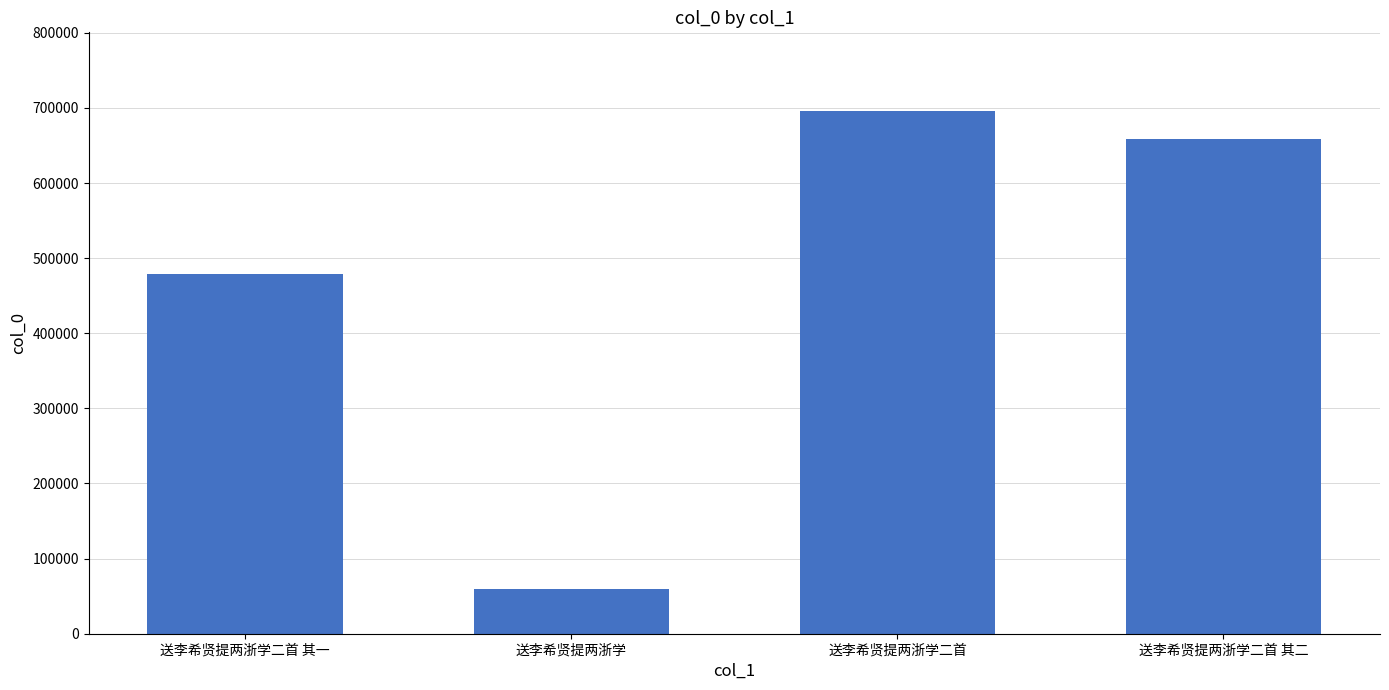

Between 送李希贤提两浙学二首 and 送李希贤提两浙学二首 其一, which is larger?

送李希贤提两浙学二首